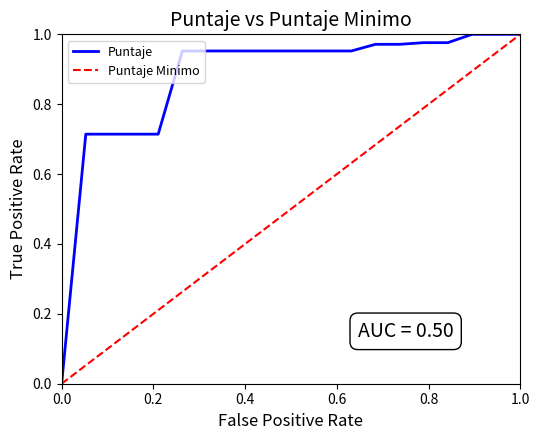

Is it true that Puntaje Minimo equals 0.5 at 0.0?

False